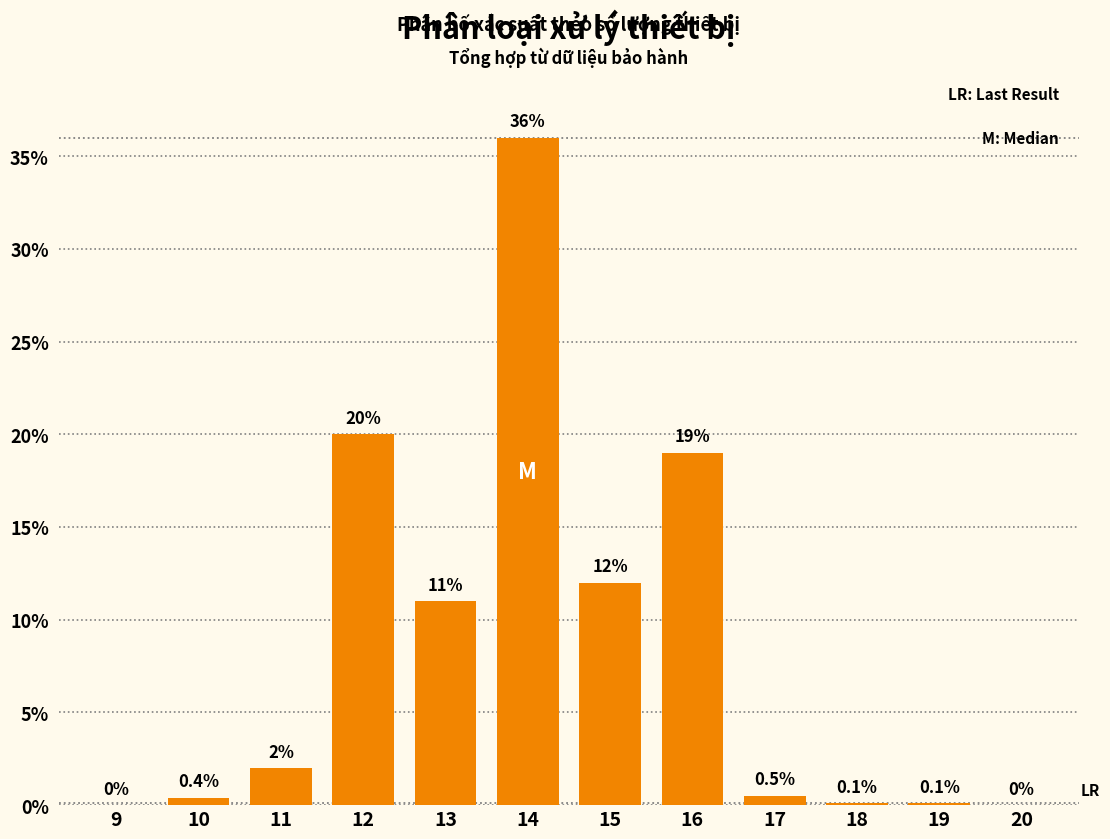

Reading left to right, list all the values displayed in this chart.

9=0.0	10=0.4	11=2.0	12=20.0	13=11.0	14=36.0	15=12.0	16=19.0	17=0.5	18=0.1	19=0.1	20=0.0